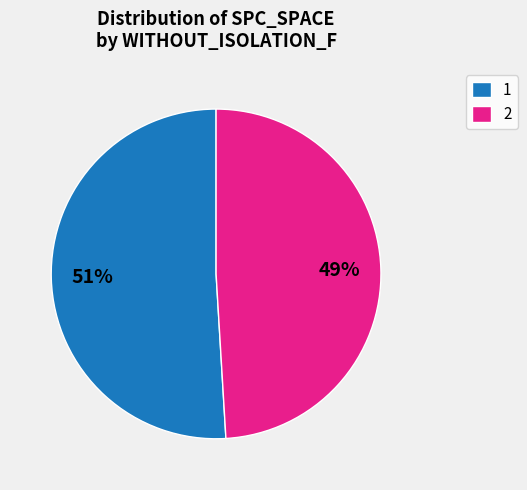

Count the number of slices in the pie.

2